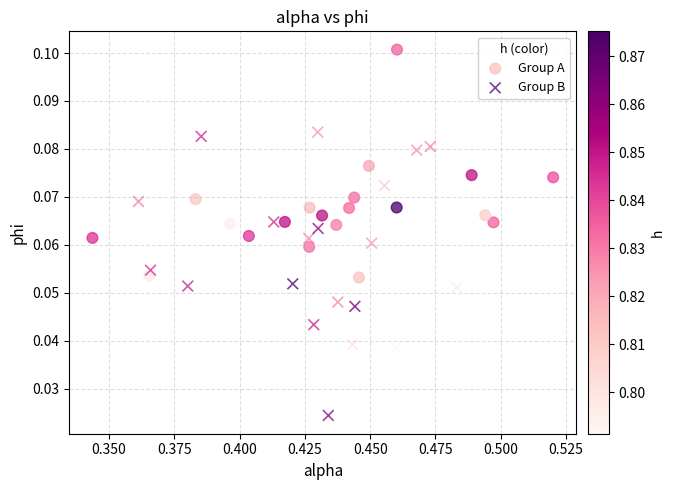

Which series contains the lowest Y value?

Group B